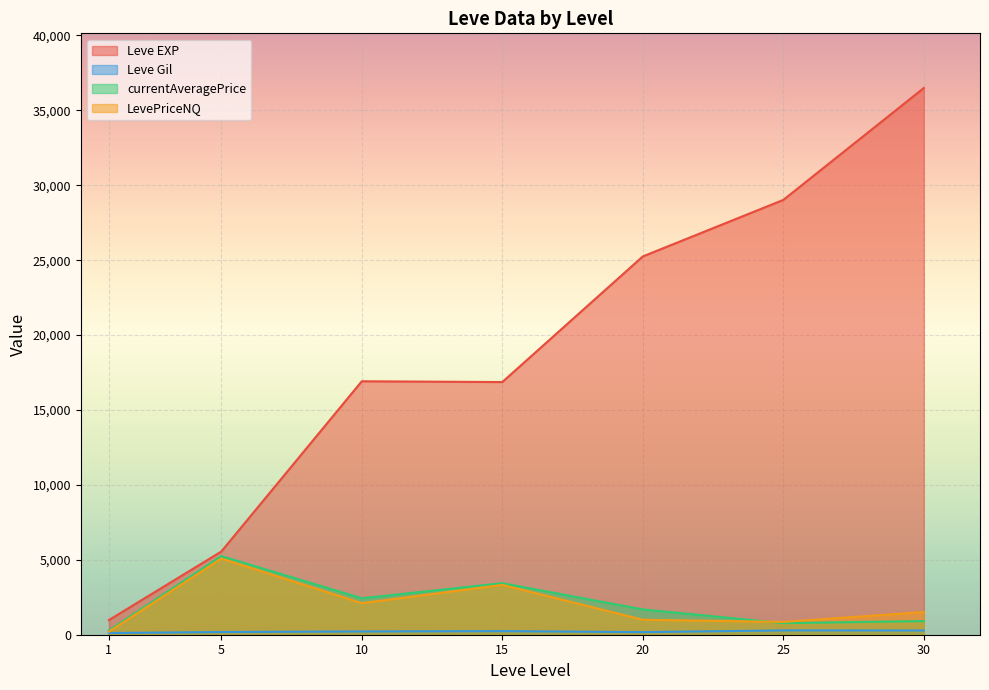

True or false: currentAveragePrice has a value of 766.9 at 25.

False